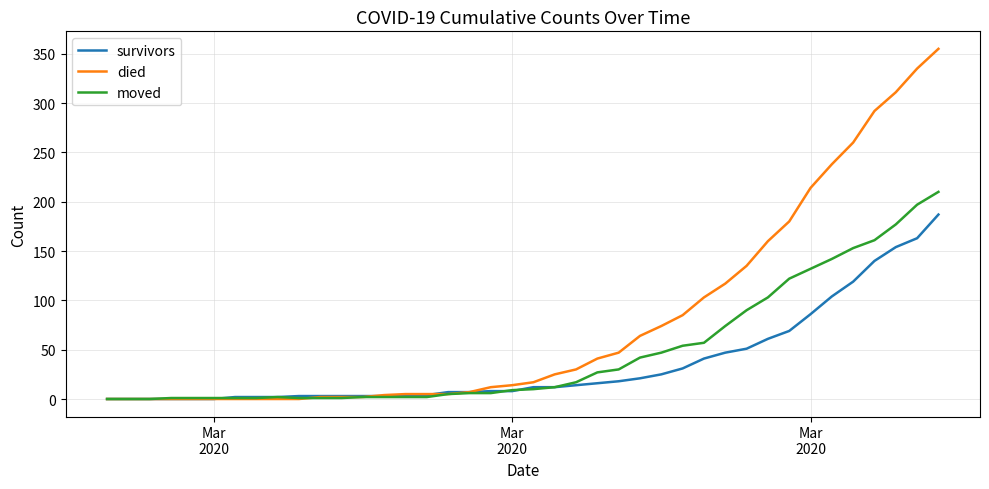

Which series has the widest spread of values?

died